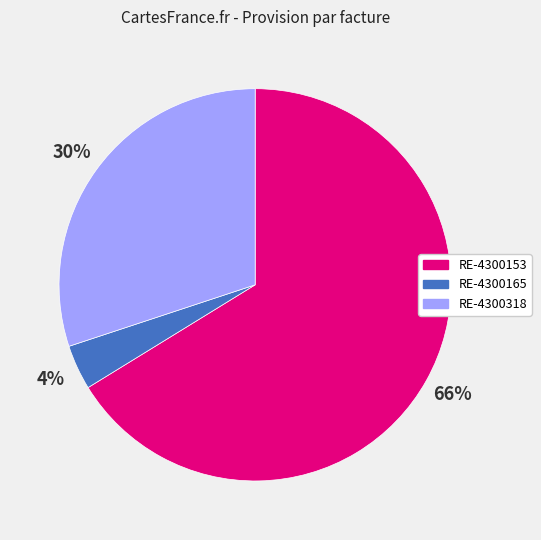

Combined, do RE-4300165 and RE-4300153 account for over 50%?

Yes